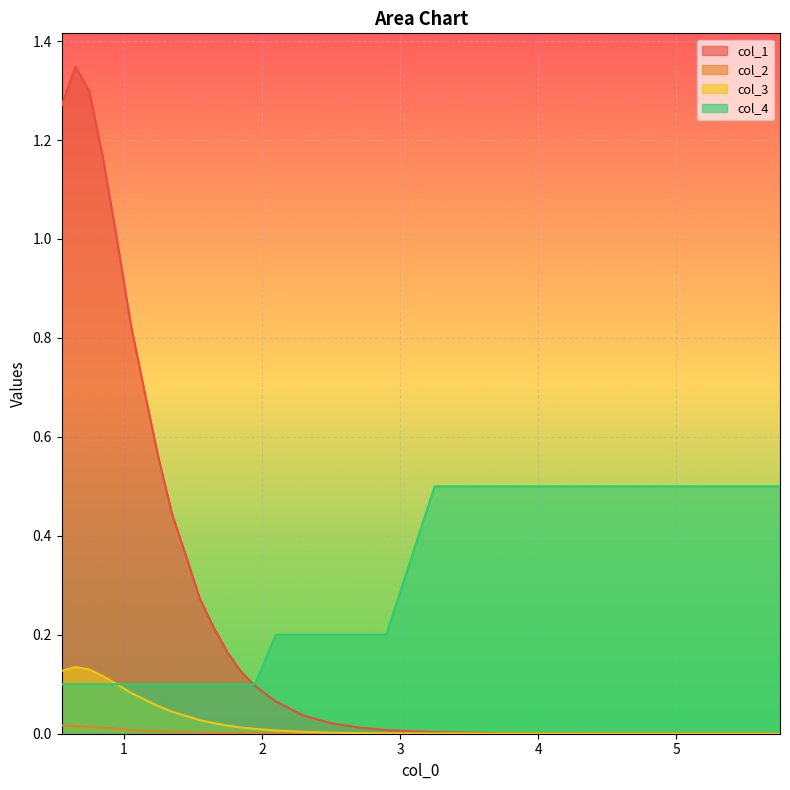

What is the highest value of the col_4 series?

0.5